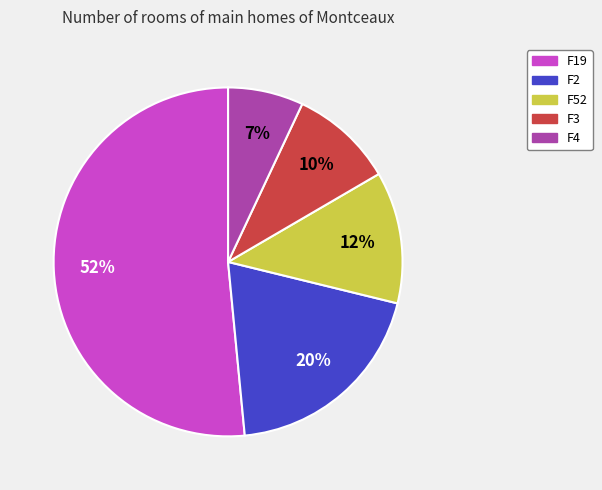

What is the largest slice in the pie chart?

F19